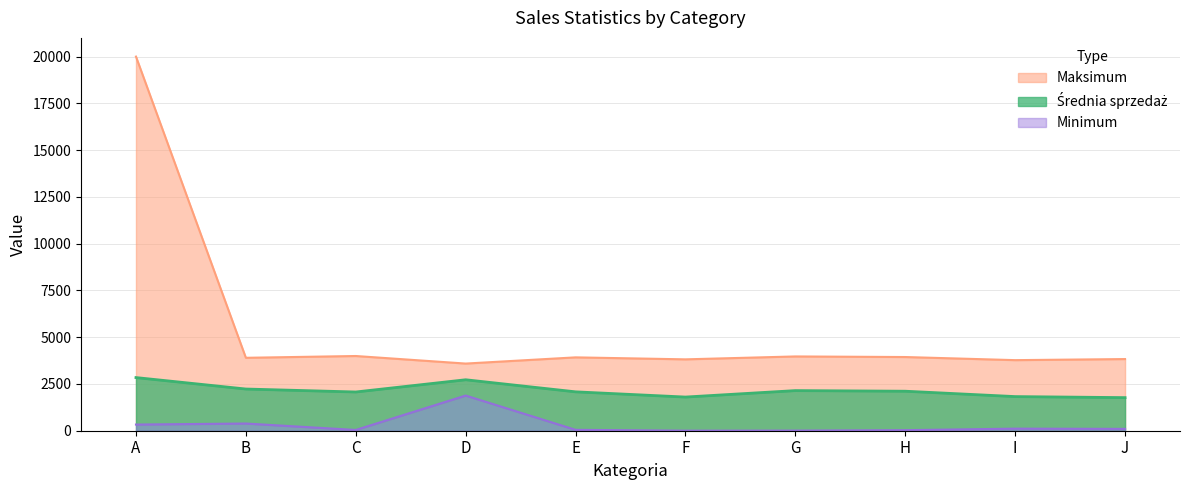

Is it true that Minimum equals 47.7 at E?

True